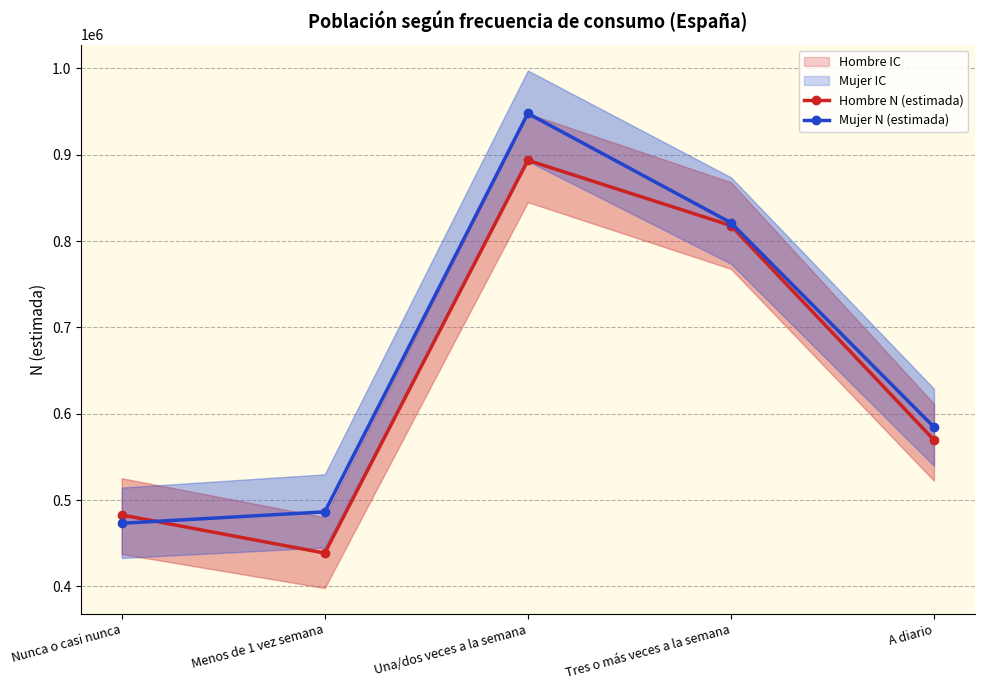

Which series has the largest total across all categories?

Mujer N (estimada)